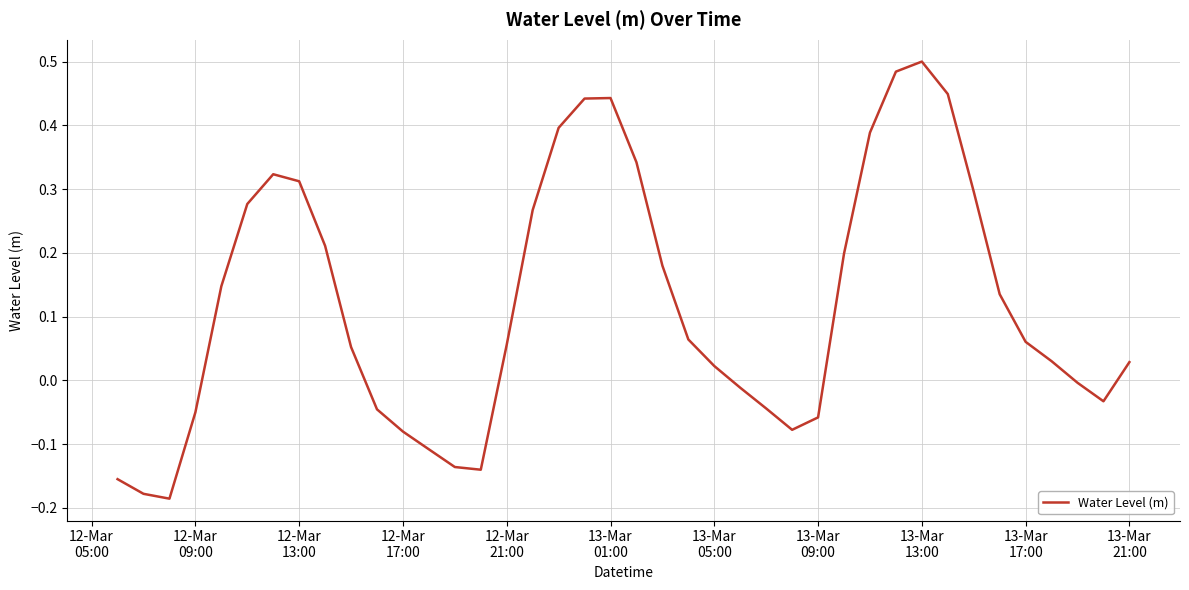

What is the difference between the maximum and minimum values?

0.7